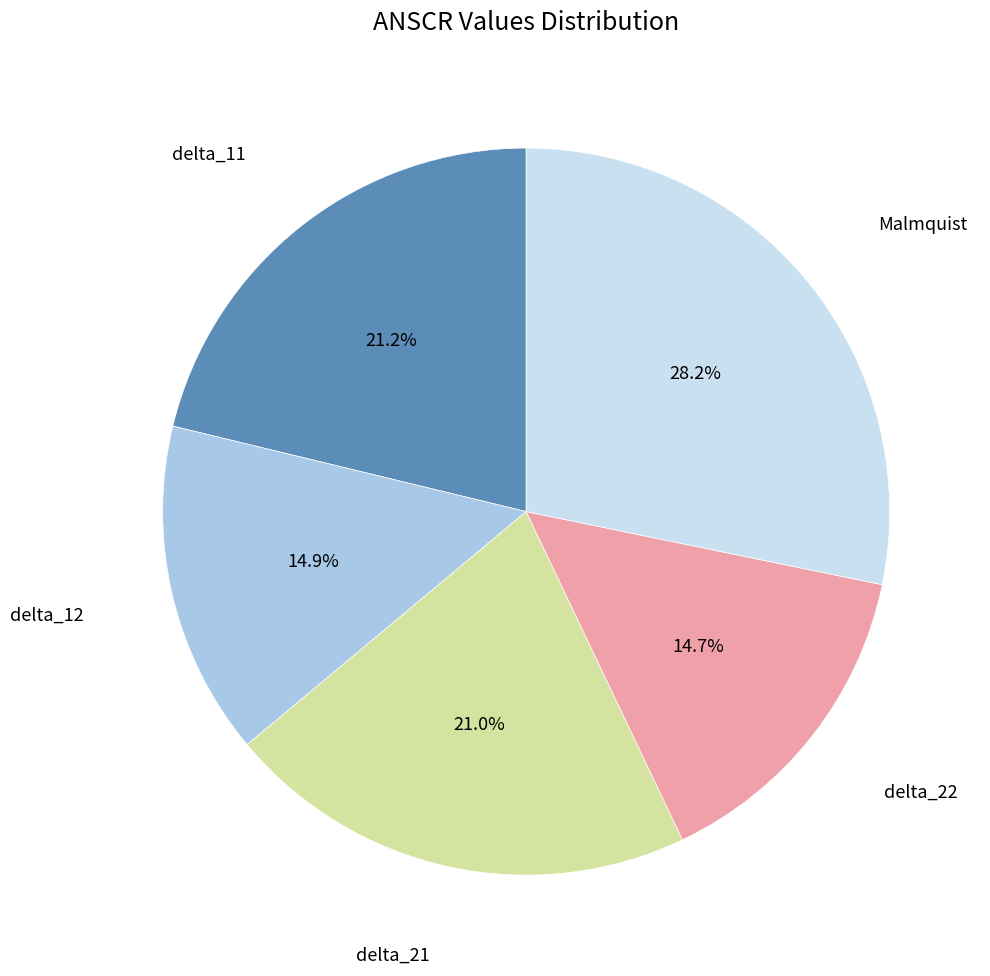

To the nearest percent, what is the average slice percentage?

20%